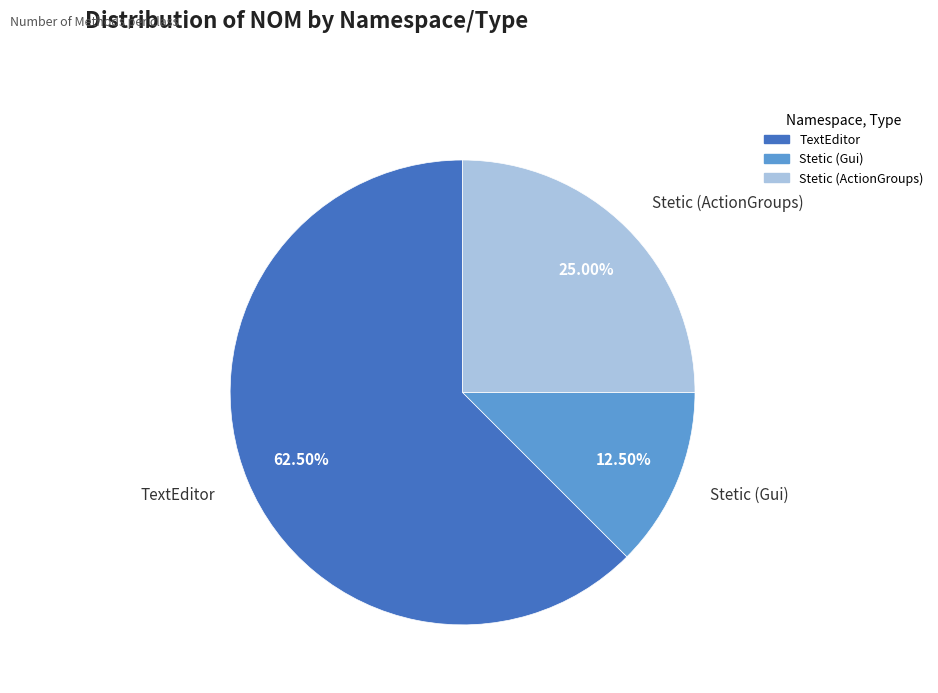

How many segments does this pie chart have?

3